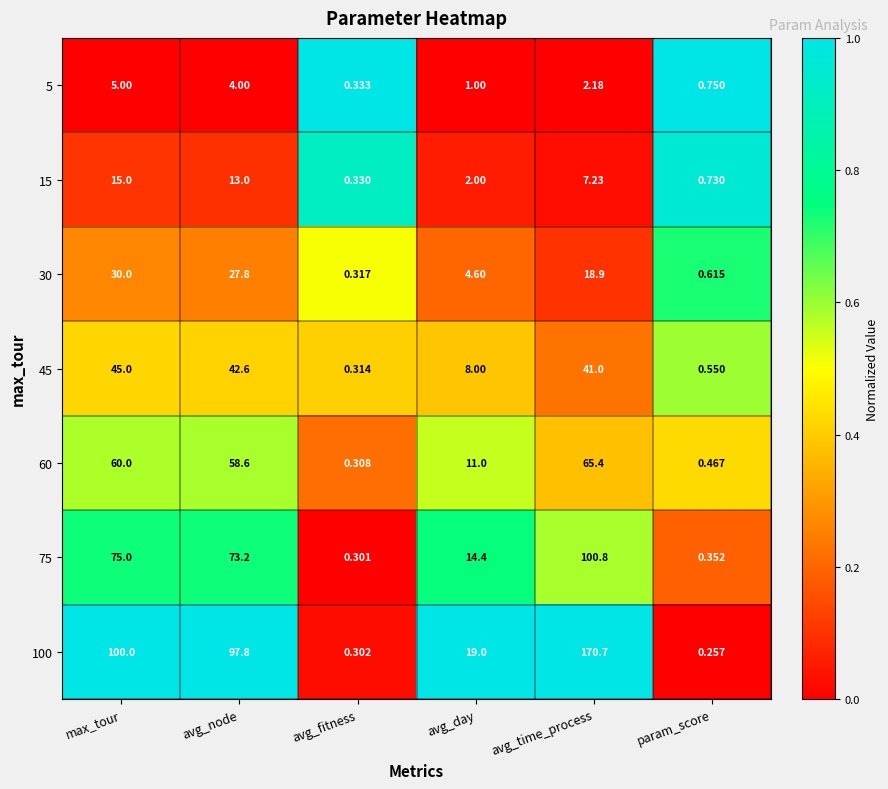

How many data points does each series have?

6